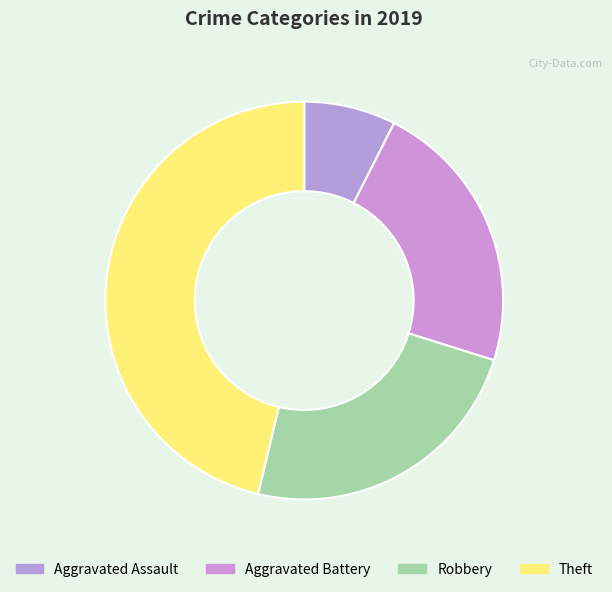

True or false: Theft accounts for 31% of the total.

False